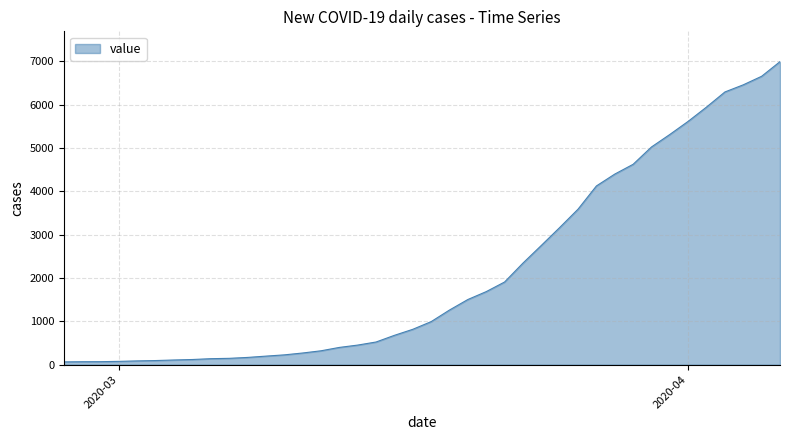

What is the difference between the maximum and minimum values?

6931